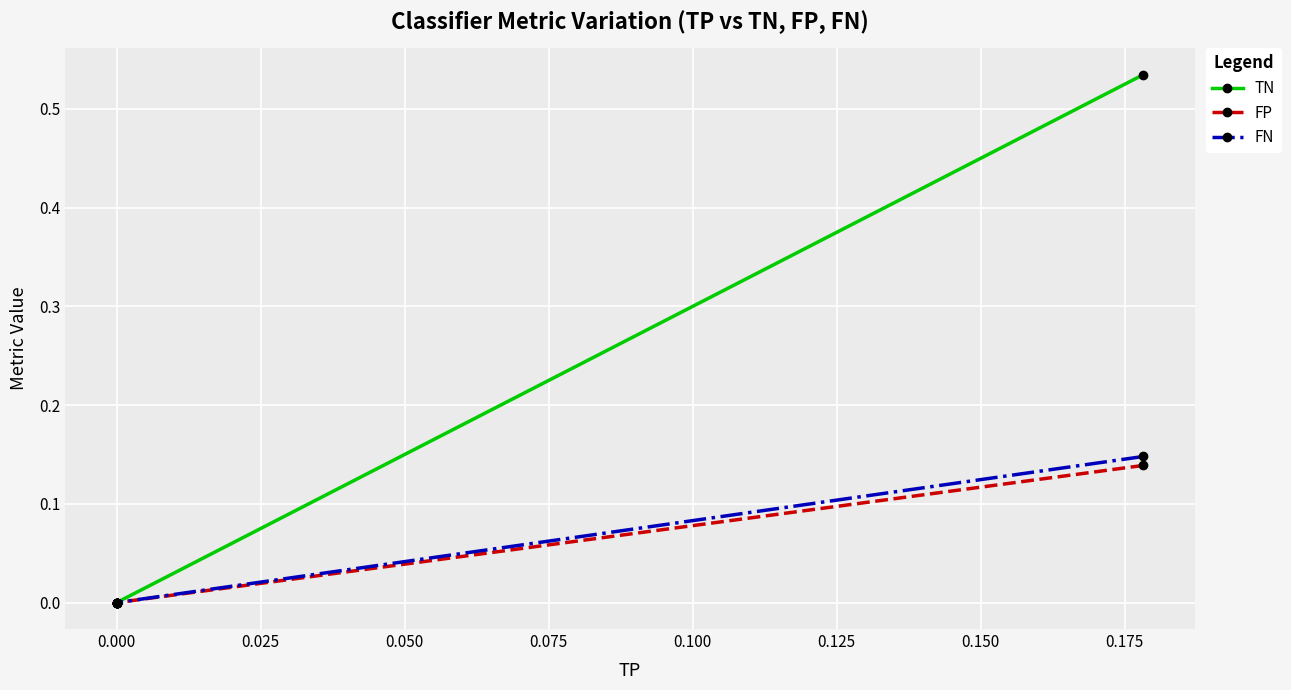

Count the number of categories in the chart.

4